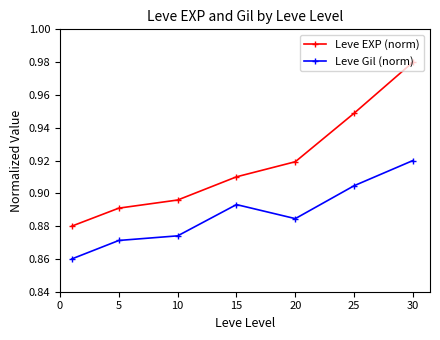

True or false: Leve EXP (norm) has more than 2 interior local peaks.

False